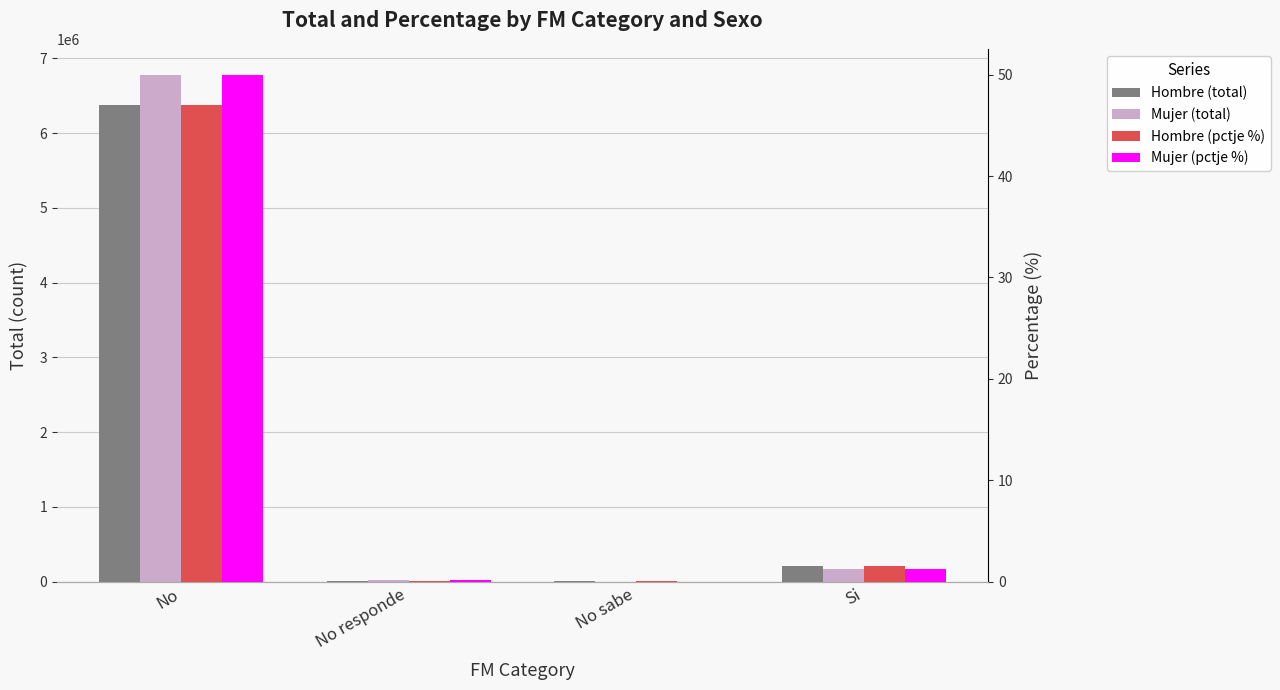

What is the label of the 1st bar from the right?

Si